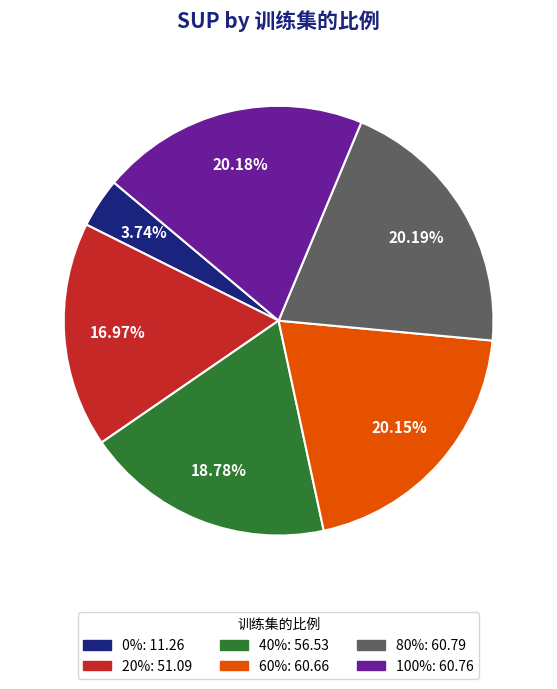

To the nearest percent, what is the combined percentage of 0% and 20%?

21%